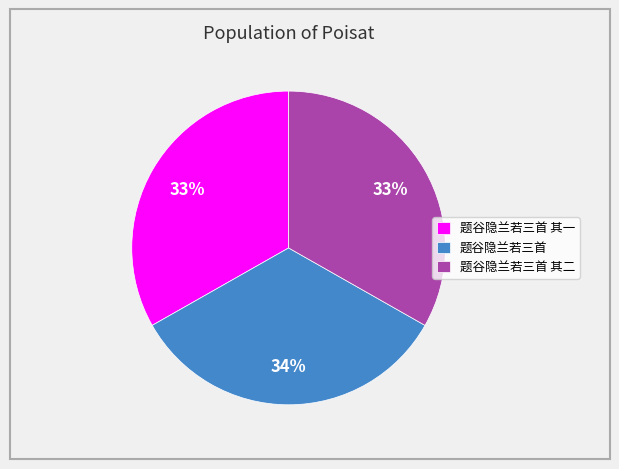

True or false: 题谷隐兰若三首 其二 accounts for 25% of the total.

False